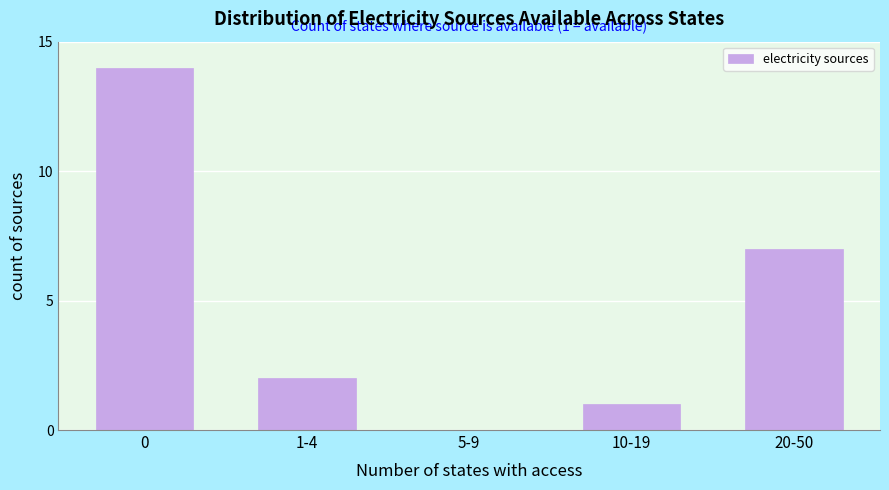

Reading right to left, transcribe all the data shown in this chart.

20-50=7	10-19=1	5-9=0	1-4=2	0=14